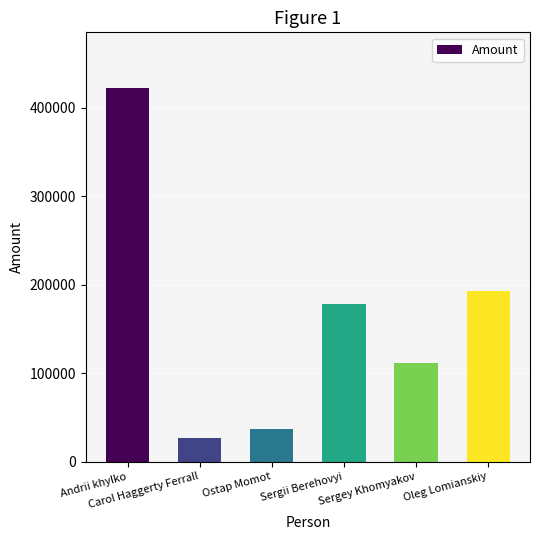

Rank the categories by value from highest to lowest.

Andrii khylko, Oleg Lomianskiy, Sergii Berehovyi, Sergey Khomyakov, Ostap Momot, Carol Haggerty Ferrall